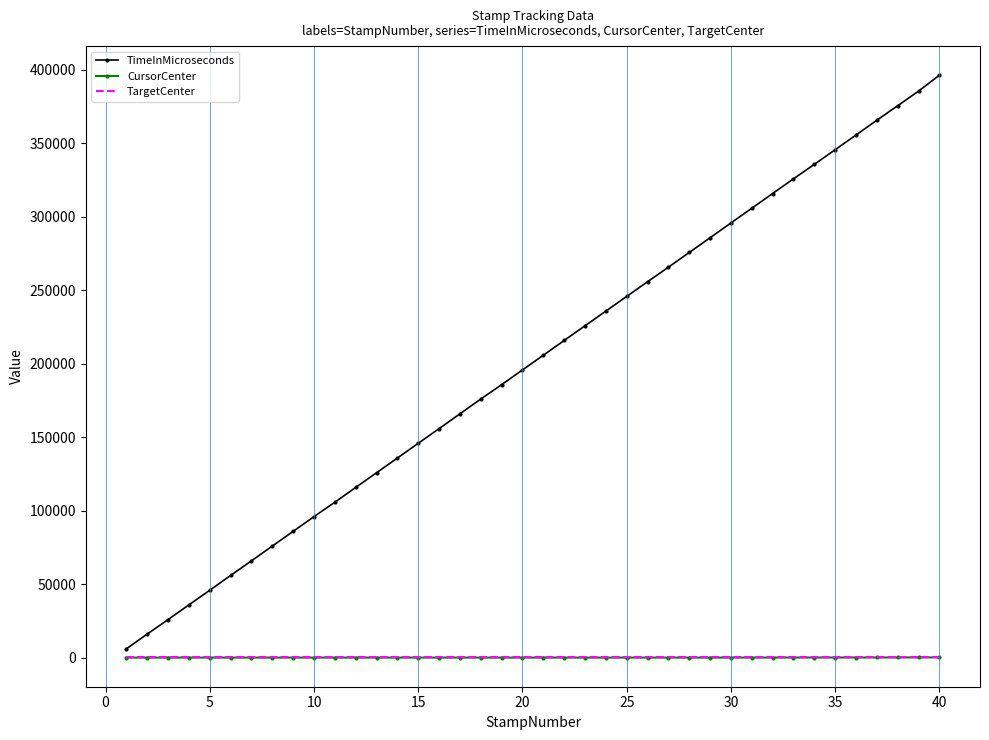

What is the sum of all CursorCenter values?

431